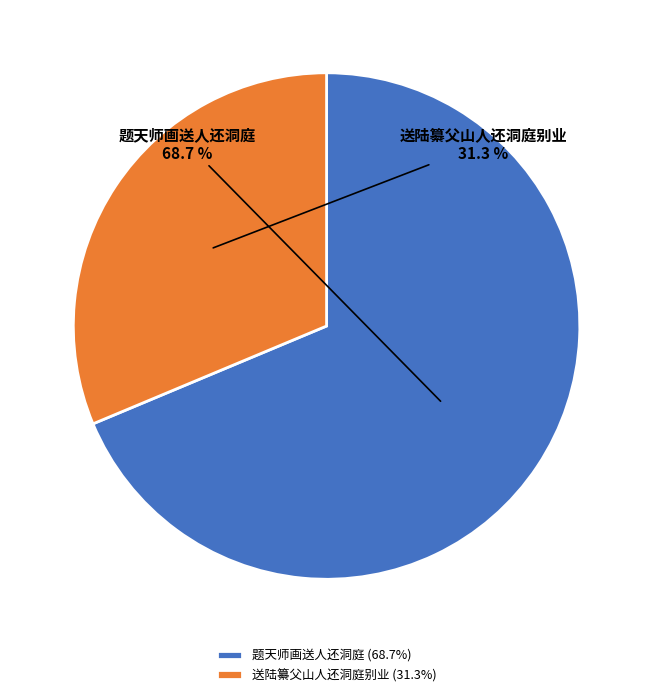

Is it true that 题天师画送人还洞庭 is 69% of the pie?

True